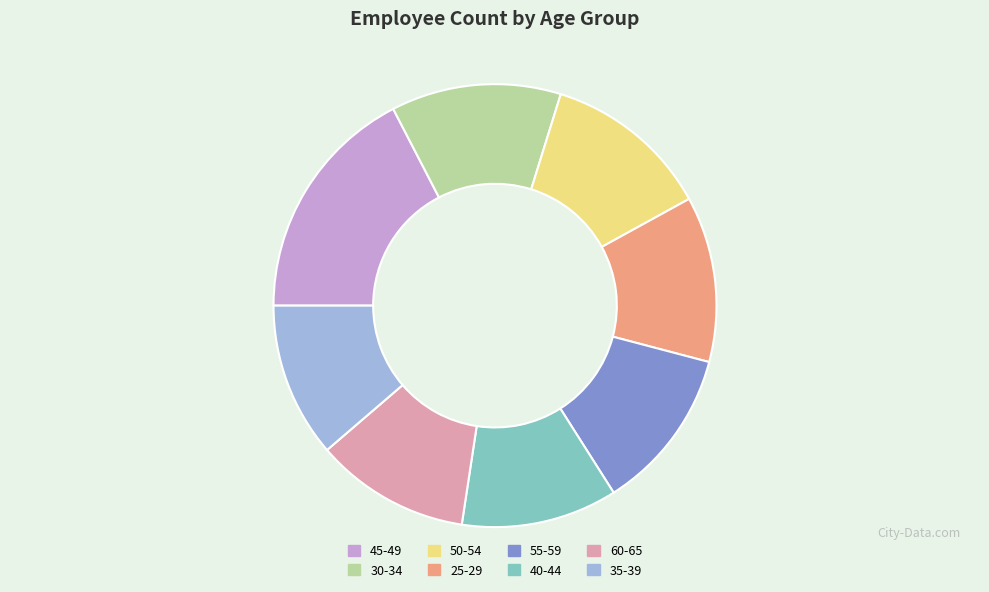

True or false: 25-29 accounts for 12% of the total.

True